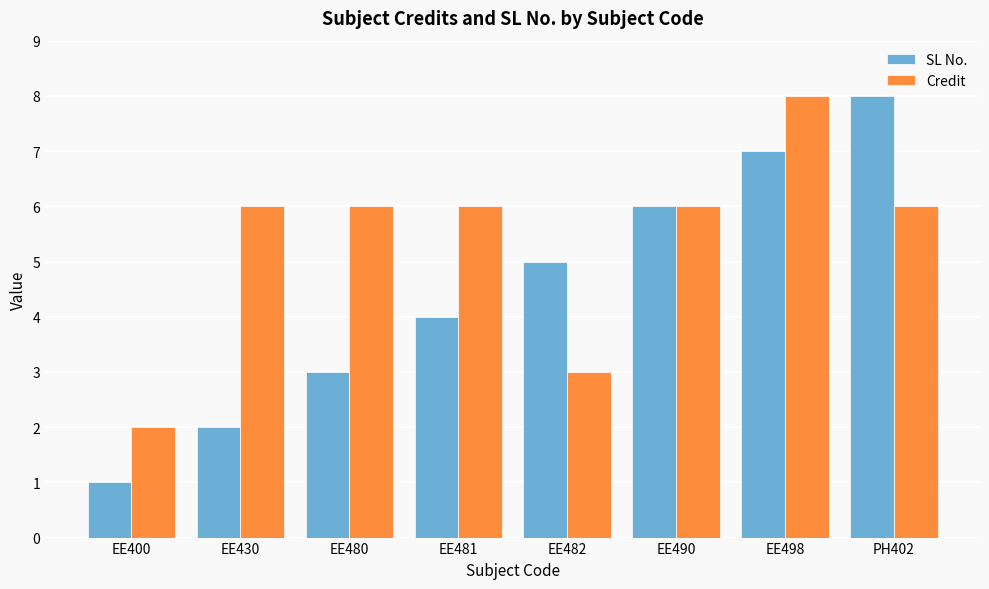

What is the difference between the maximum and second lowest values in the SL No. series?

6